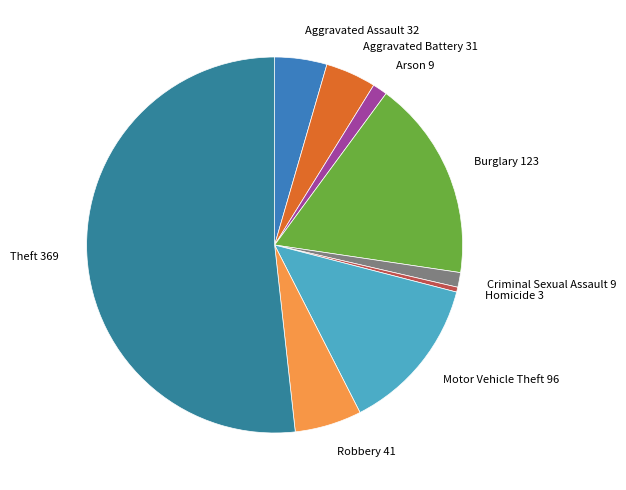

What is the majority slice?

Theft